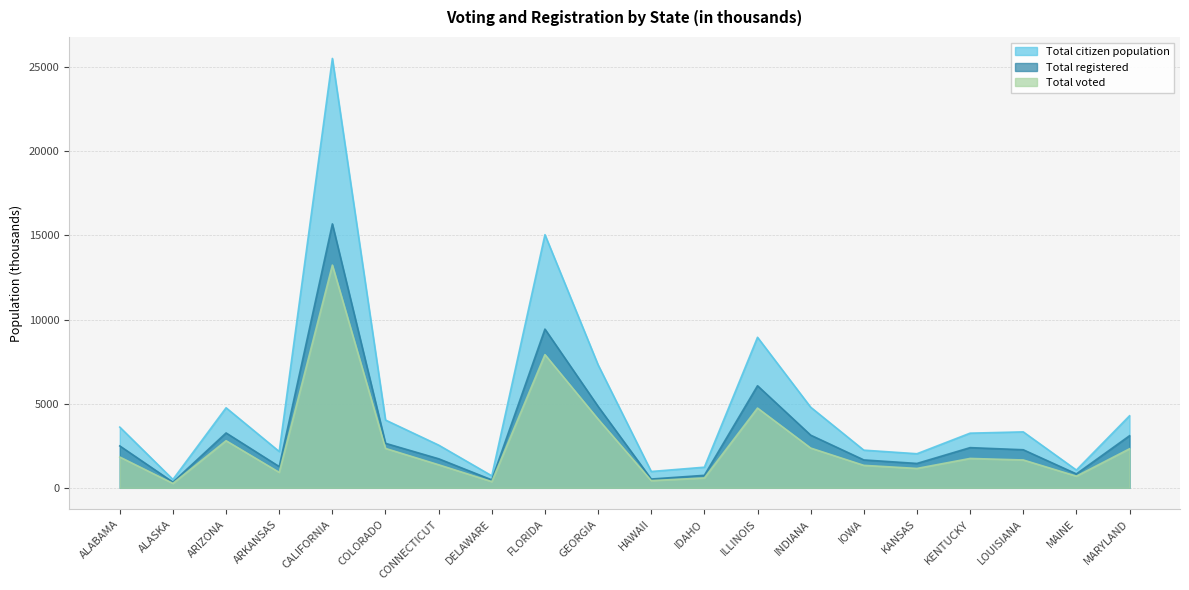

Reading left to right, list all the values displayed in this chart.

Total citizen population: 3609	497	4757	2158	25525	4029	2539	713	15047	7311	971	1226	8947	4792	2239	2026	3249	3326	1056	4281
Total registered: 2490	337	3262	1262	15690	2645	1726	472	9435	4840	523	743	6068	3131	1658	1449	2389	2263	828	3095
Total voted: 1830	263	2800	919	13240	2342	1370	369	7918	4084	427	587	4740	2364	1335	1152	1746	1656	693	2320